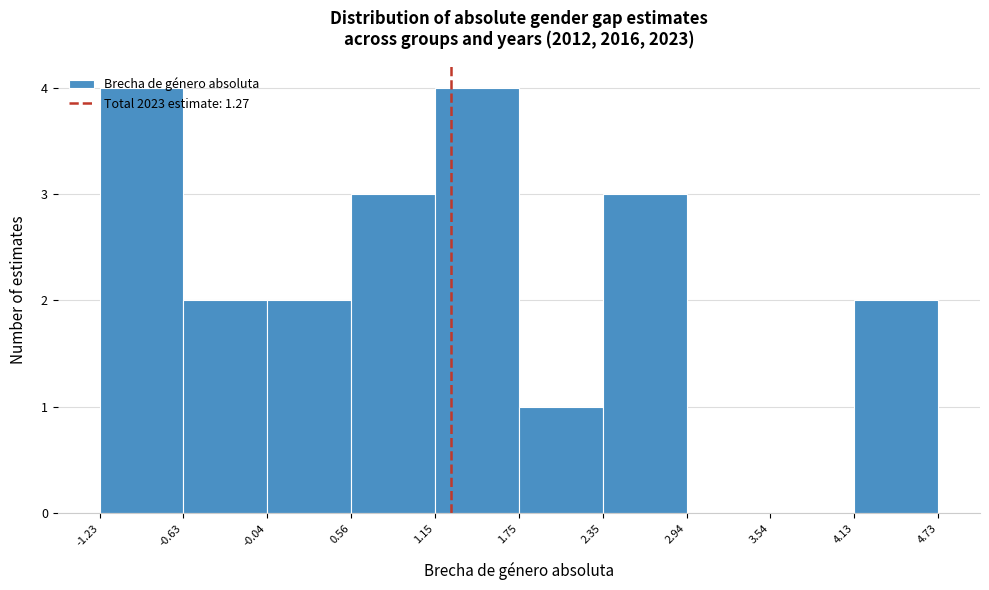

Reading left to right, transcribe this chart: for each bar, give the range it covers on the x-axis and its height. The values are not printed on the chart, so give them approximately, as read against the axis.

-1.23 to -0.63: 4
-0.63 to -0.04: 2
-0.04 to 0.56: 2
0.56 to 1.15: 3
1.15 to 1.75: 4
1.75 to 2.35: 1
2.35 to 2.94: 3
2.94 to 3.54: 0
3.54 to 4.13: 0
4.13 to 4.73: 2